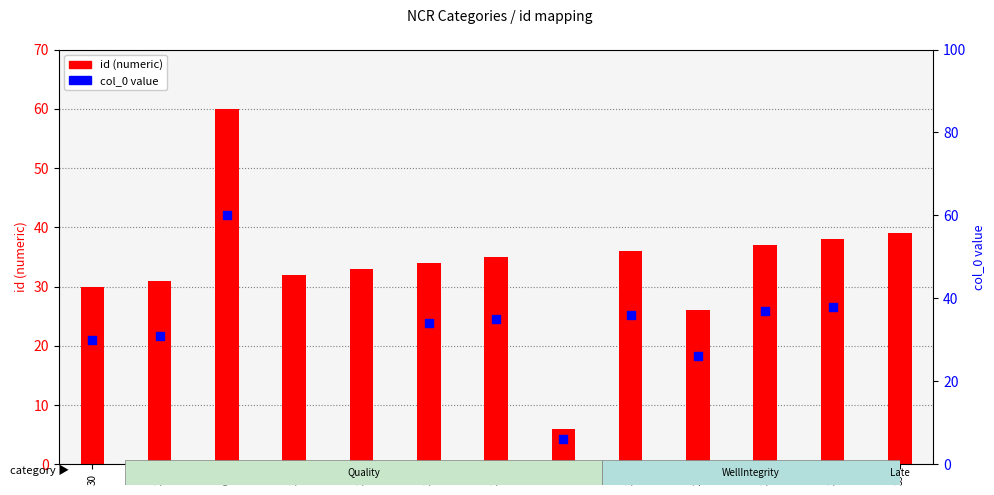

Is the value of col_0 value at 35 greater than the value of id at 33?

Yes